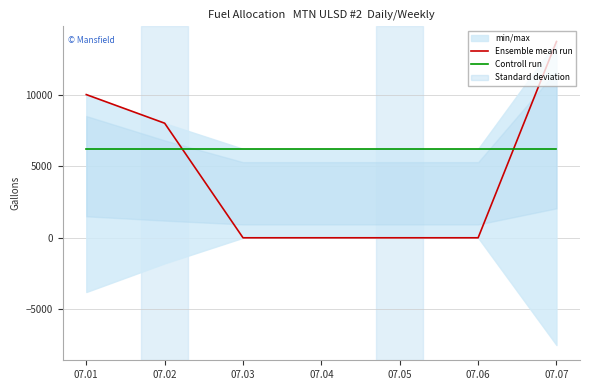

Is the value of Ensemble mean run at 07.04 greater than the value of Controll run at 07.07?

No